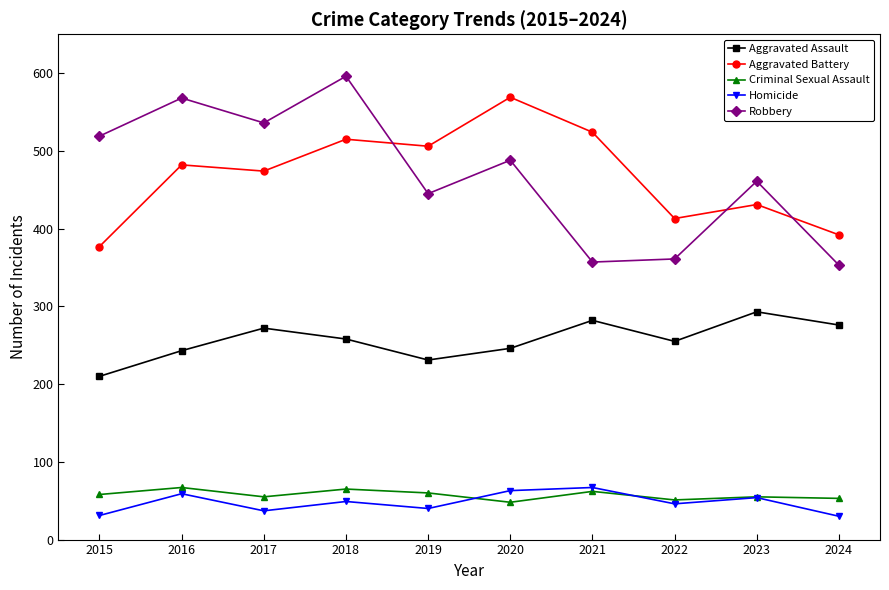

At which category is the sum across all series the highest?

2018